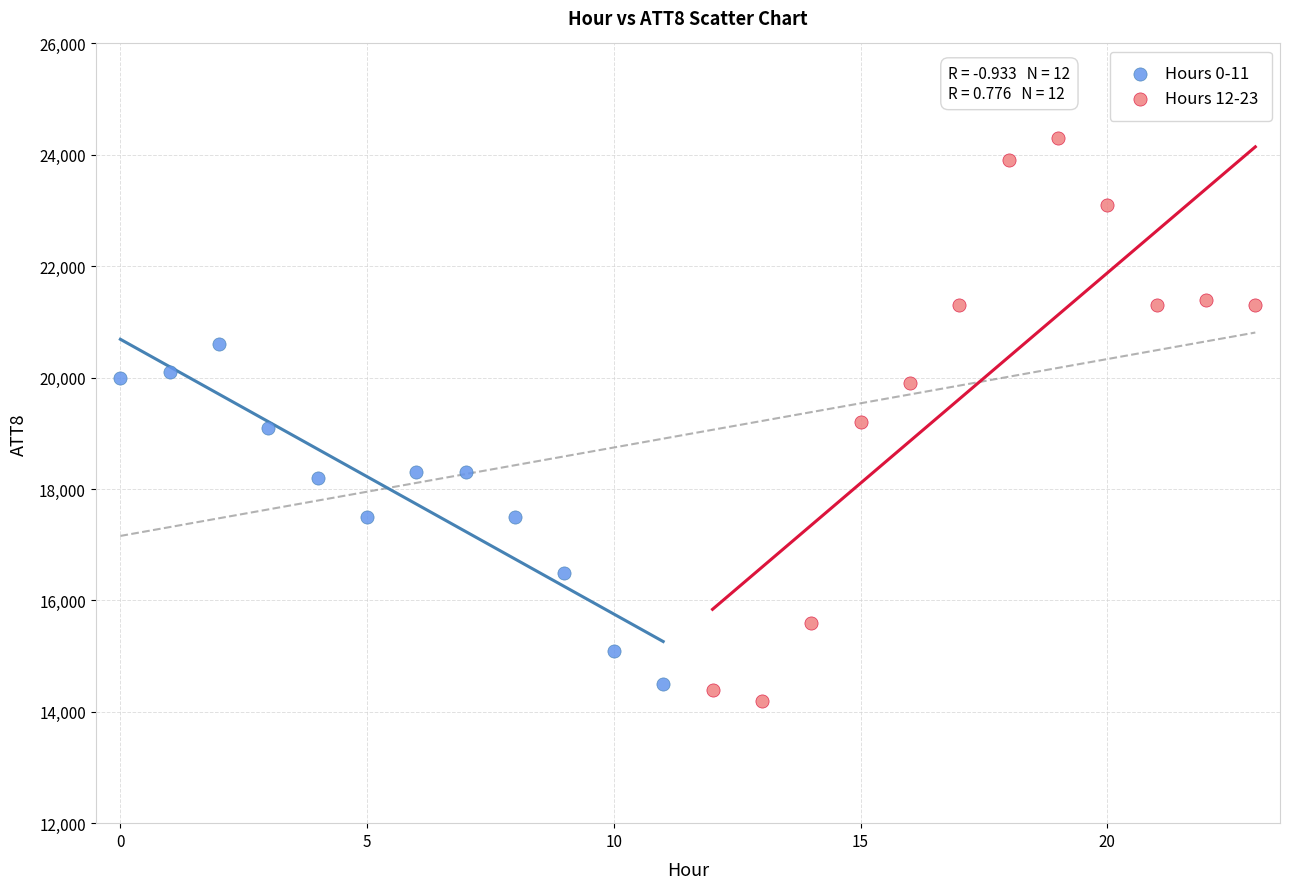

Which series reaches the maximum Y coordinate?

Hours 12-23